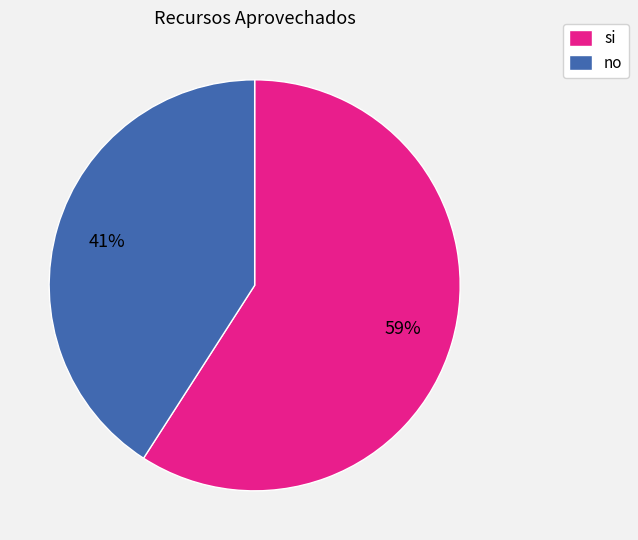

To the nearest percent, what is the difference between the no and si slice percentages?

18%